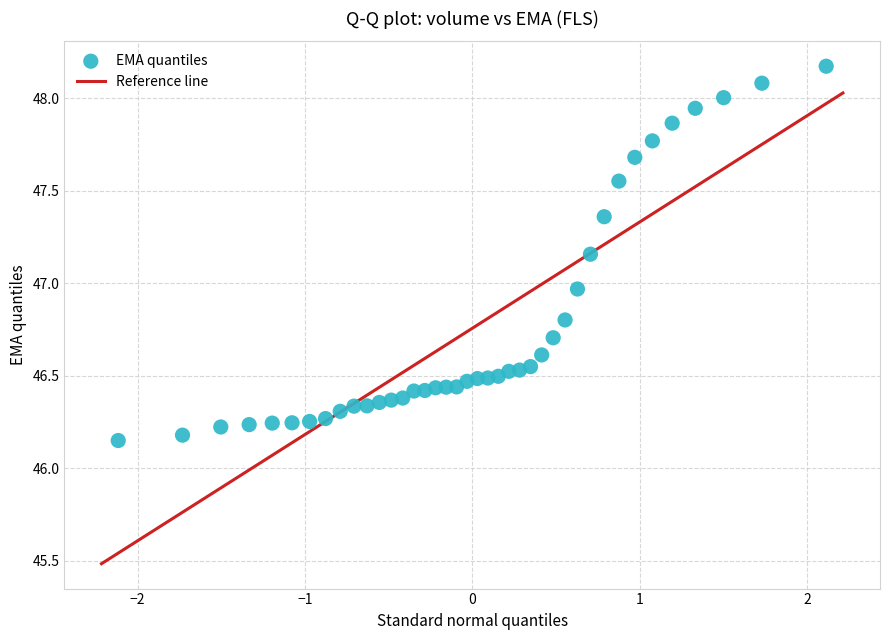

What is the range of X values (max minus min)?

4.2